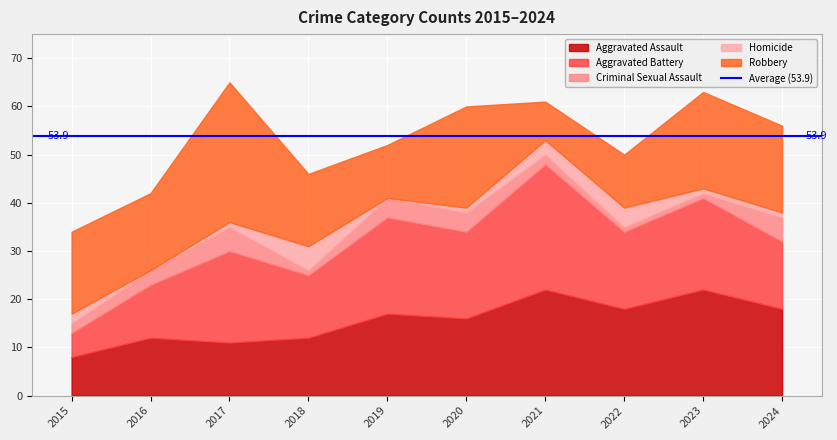

What is the value of the Criminal Sexual Assault point at the 8th from the left?

1